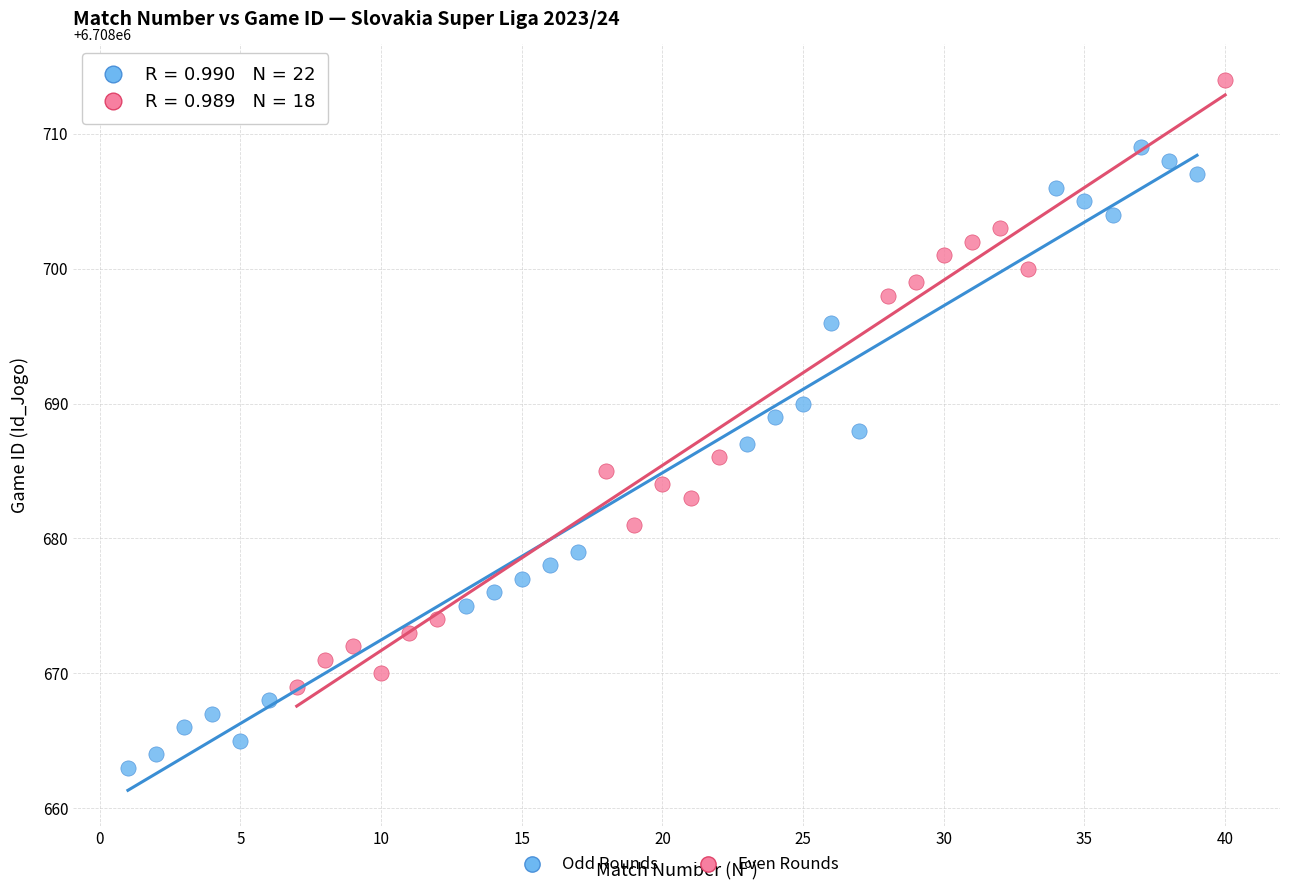

Which series contains the highest Y value?

Even Rounds